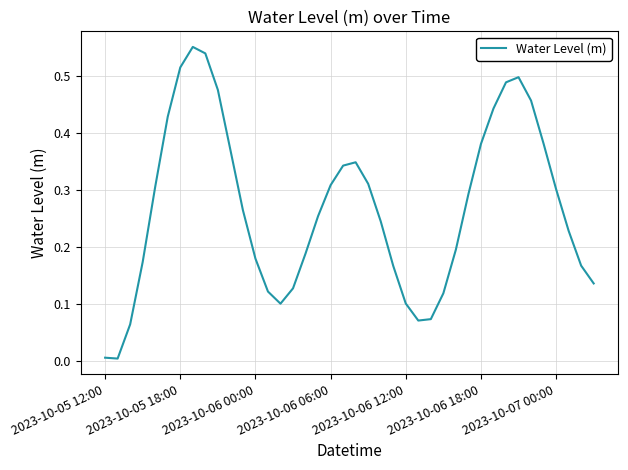

Reading left to right, list all the values displayed in this chart.

0.0	0.0	0.1	0.2	0.3	0.4	0.5	0.6	0.5	0.5	0.4	0.3	0.2	0.1	0.1	0.1	0.2	0.3	0.3	0.3	0.3	0.3	0.2	0.2	0.1	0.1	0.1	0.1	0.2	0.3	0.4	0.4	0.5	0.5	0.5	0.4	0.3	0.2	0.2	0.1